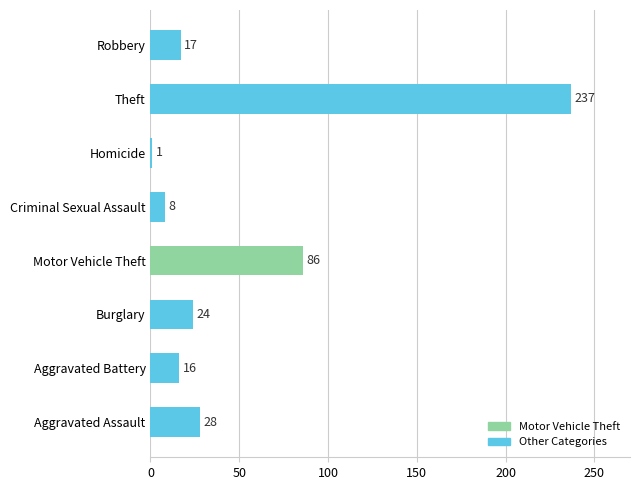

List the labels in order of value, smallest first.

Homicide, Criminal Sexual Assault, Aggravated Battery, Robbery, Burglary, Aggravated Assault, Motor Vehicle Theft, Theft